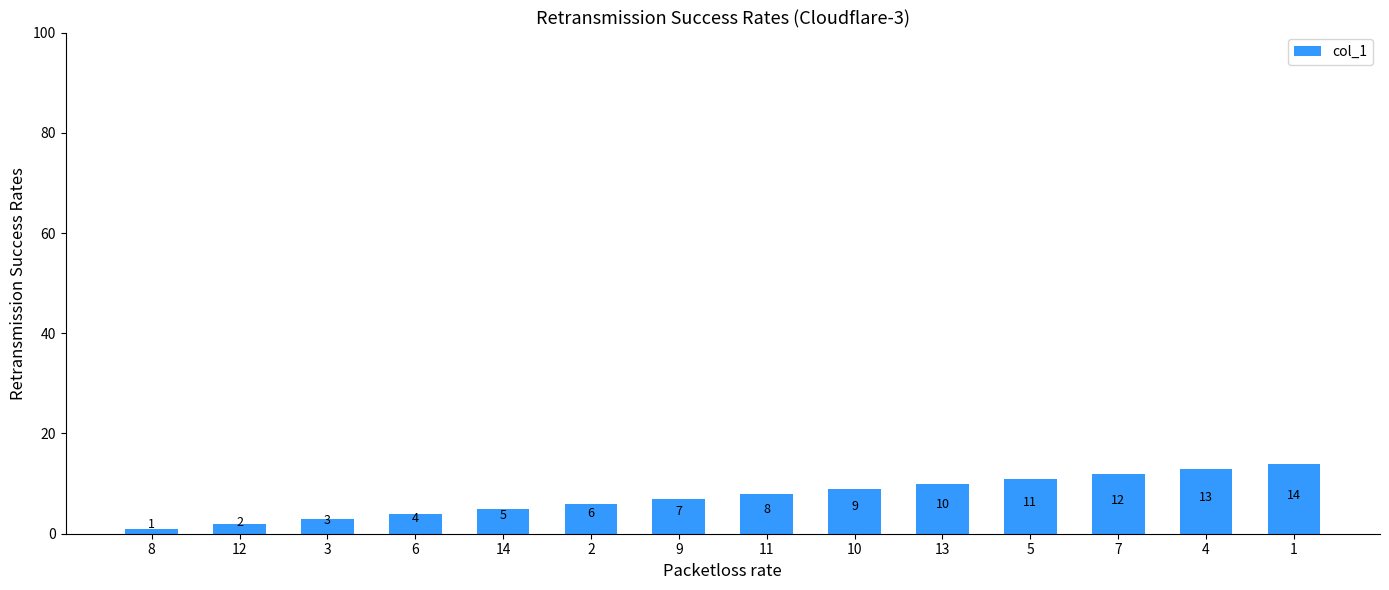

What is the sum of the values at 14 and 7?

17